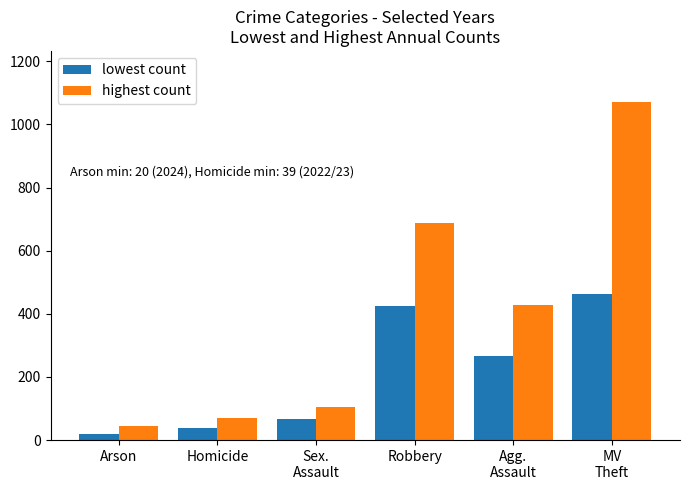

How many bars are there in each group?

2